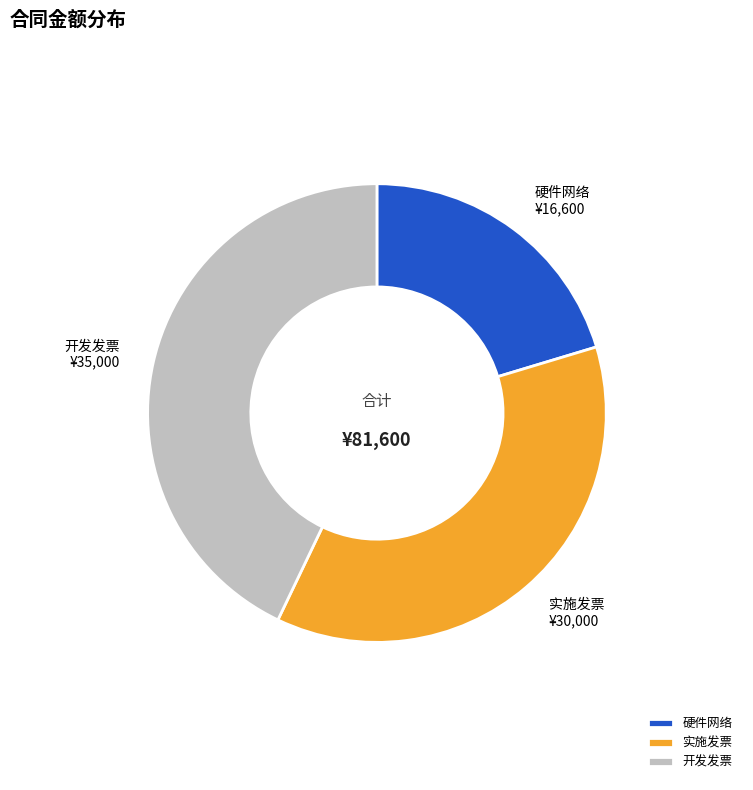

Which category has the biggest portion of the pie?

开发发票